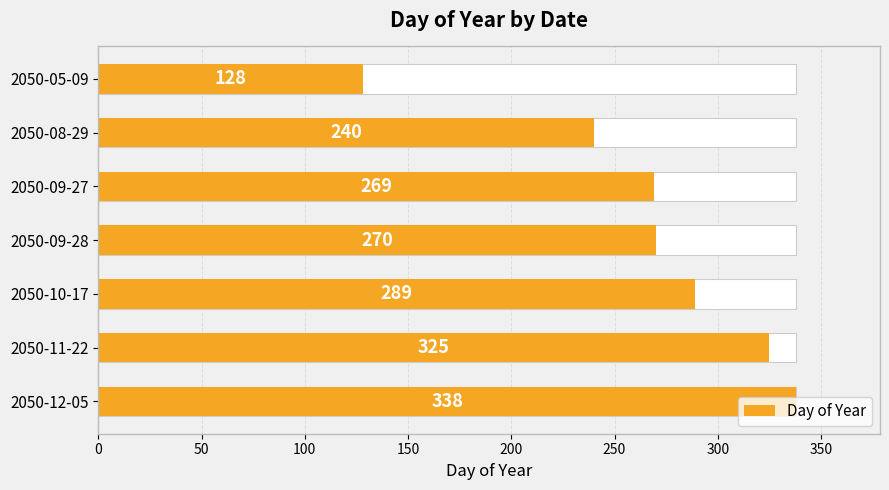

What is the sum of all values?

1859